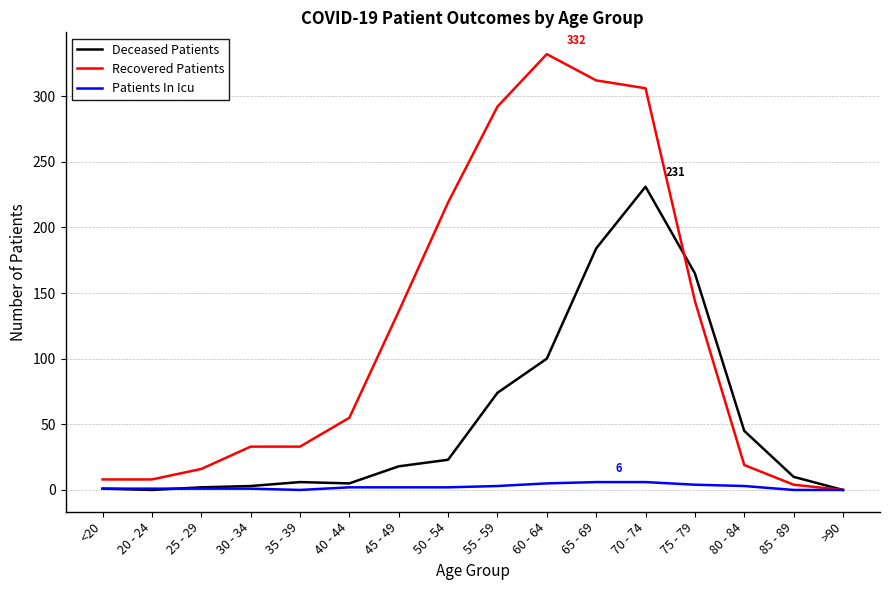

What is the sum of all Patients In Icu values?

37